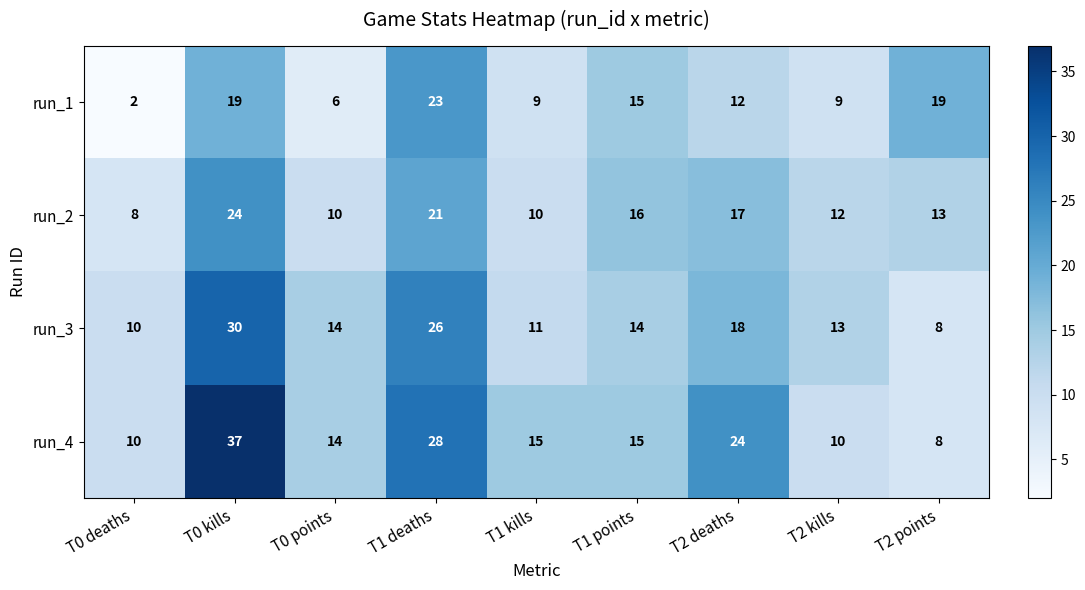

Which label corresponds to the smallest value in the chart?

T0 deaths